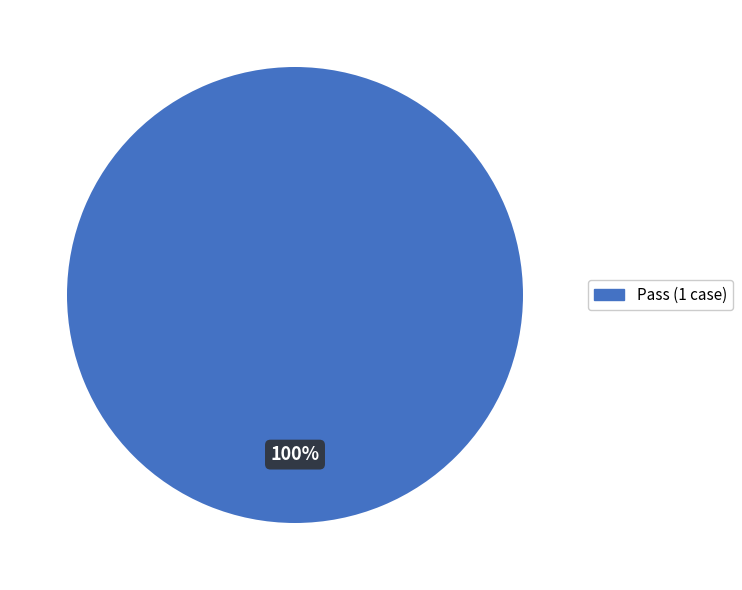

Does any single category account for the majority?

Yes